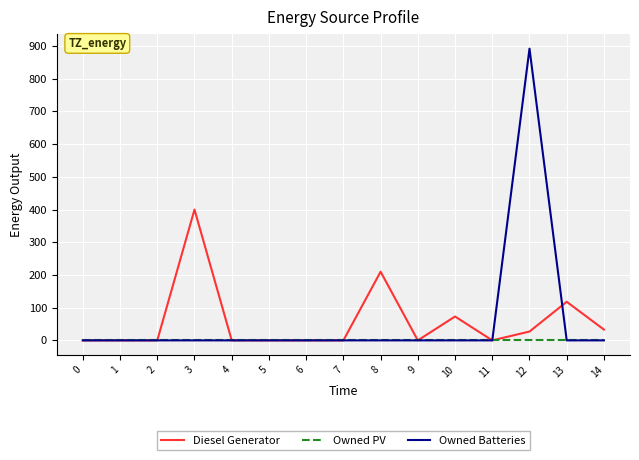

True or false: Owned Batteries has a value of 492 at 12.

False